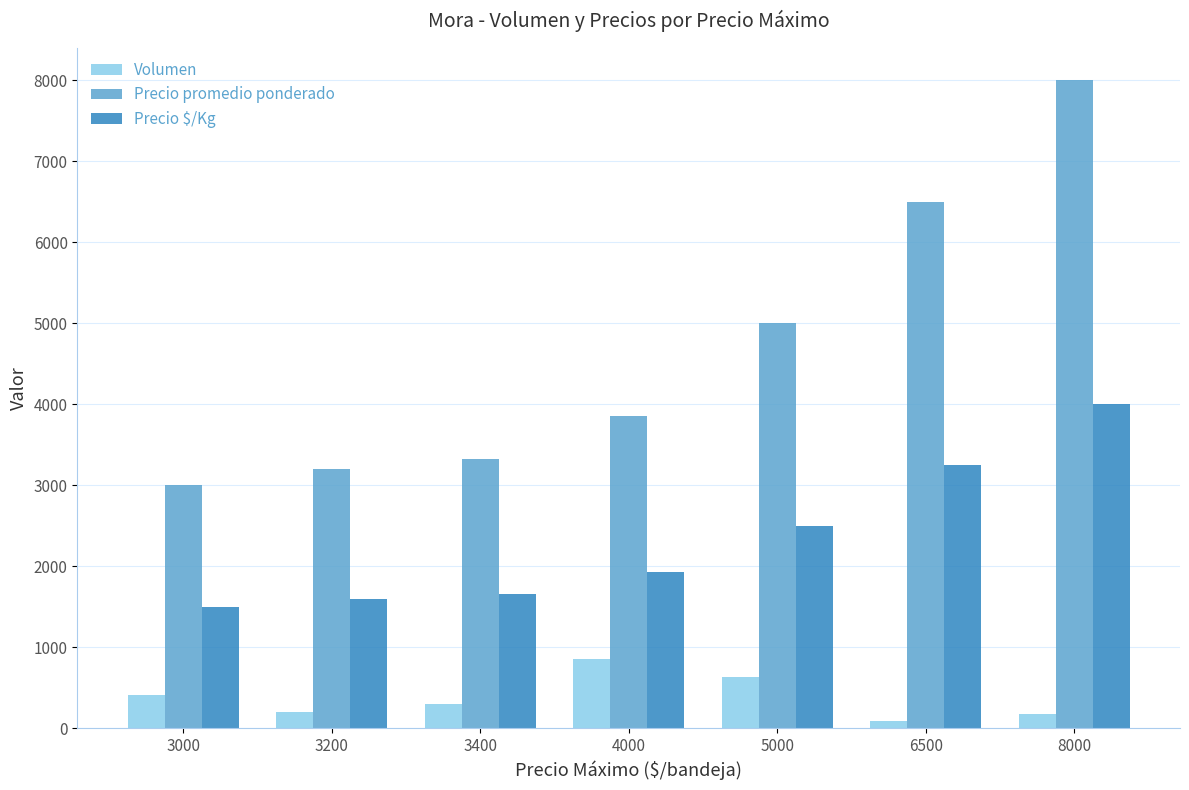

Where is Precio $/Kg nearest to the value 2750?

5000